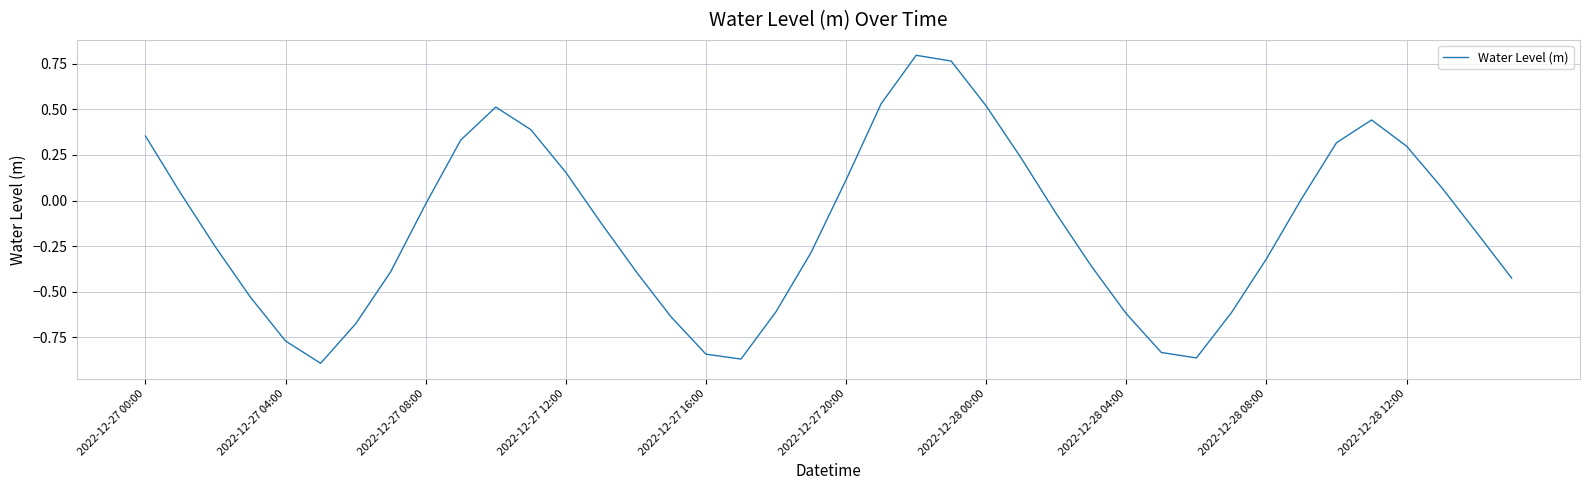

What is the difference between the maximum and minimum values?

1.7